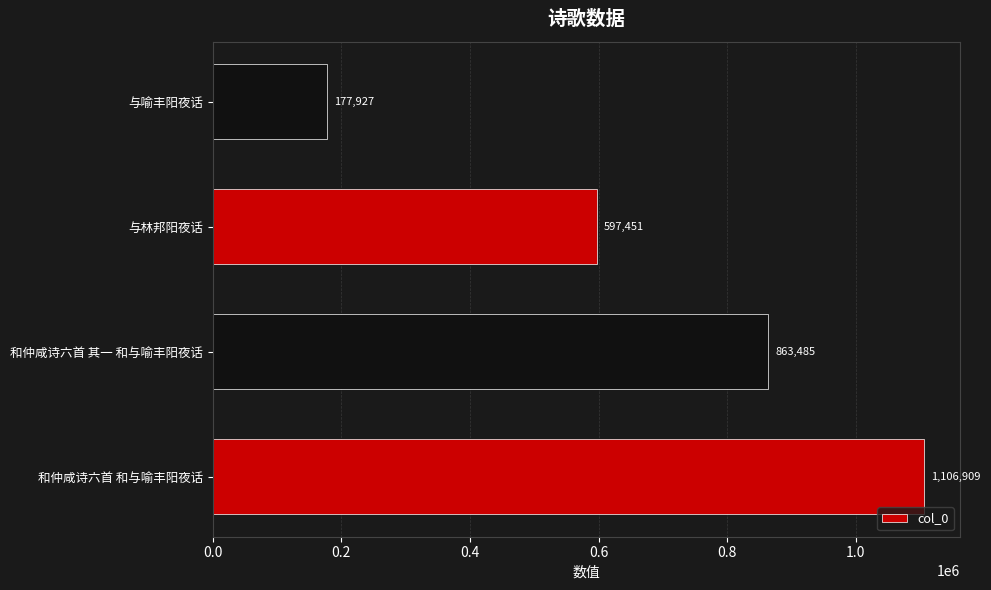

How many series are shown in this chart?

1